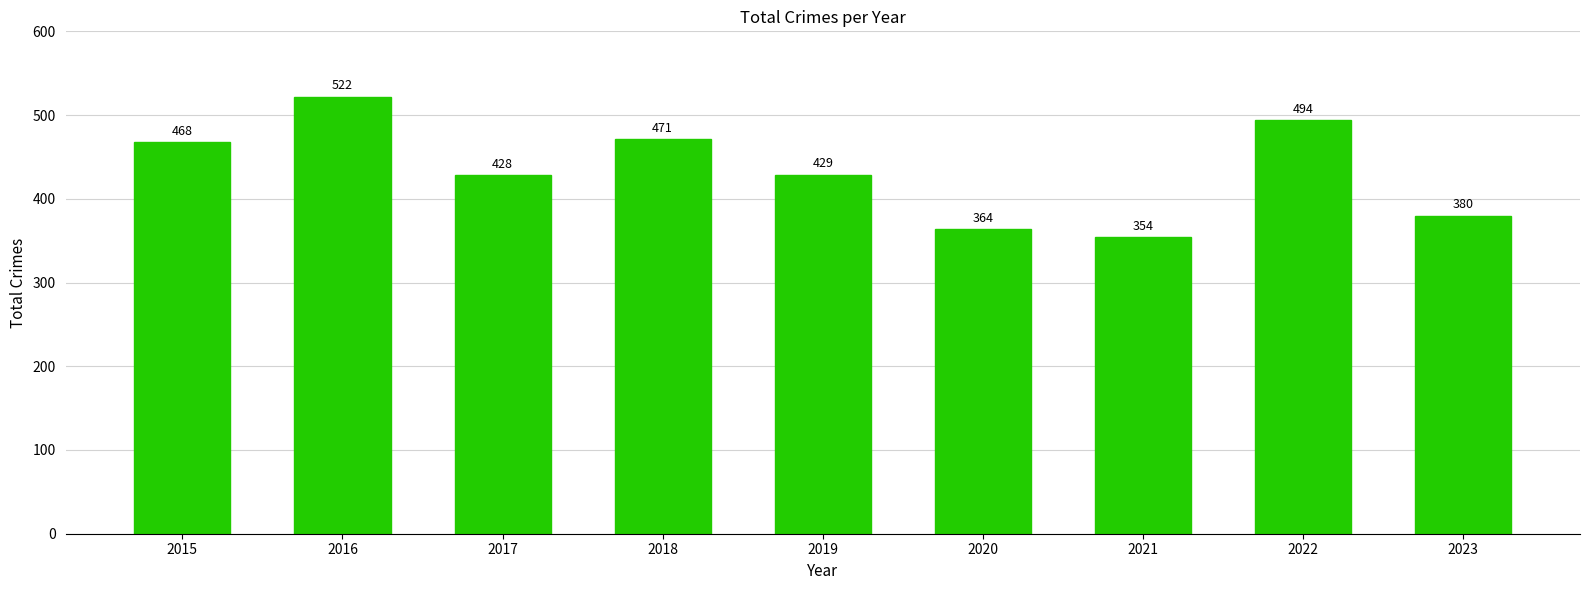

Which category has the highest value across all series?

2016